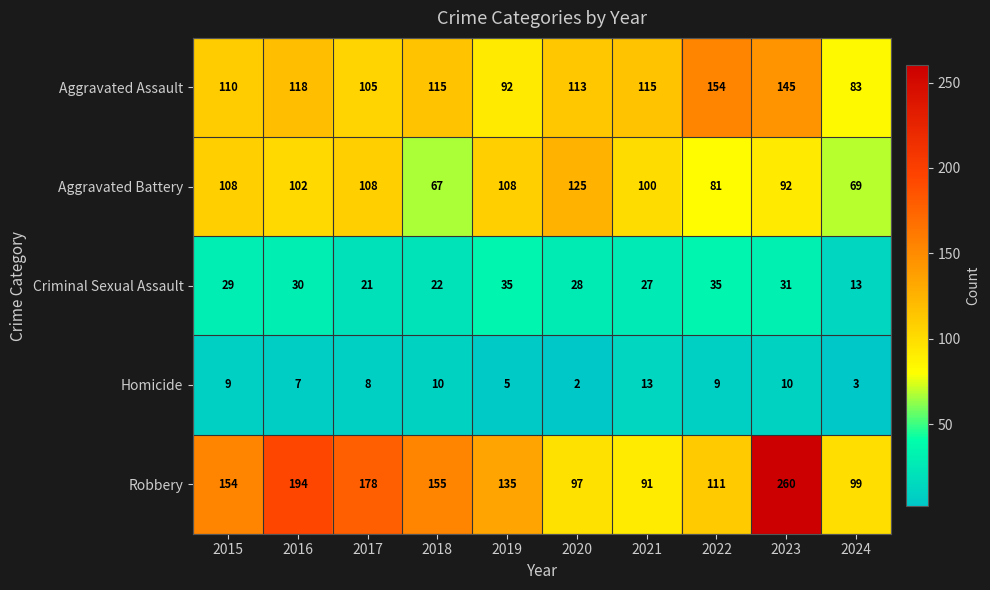

What is the sum of all Homicide values?

76